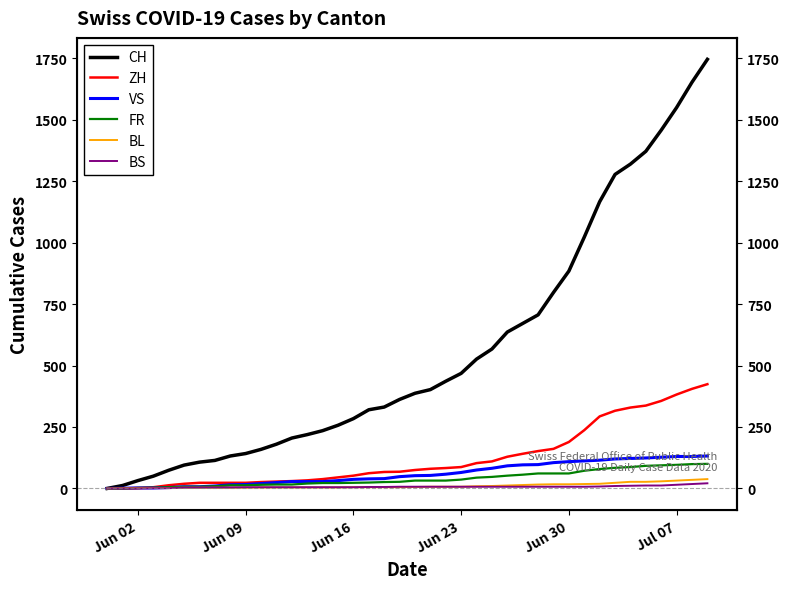

How many lines are shown in the chart?

6